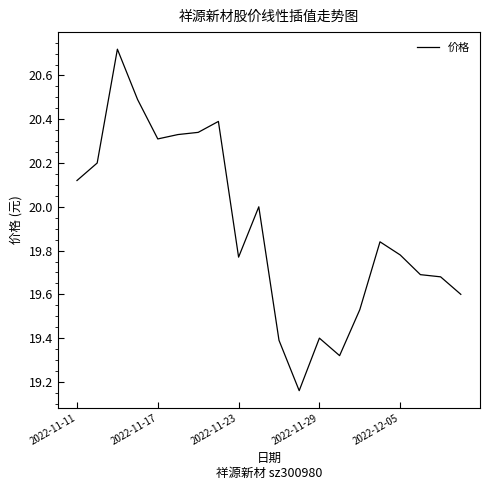

What is the difference between the maximum and minimum values?

1.6